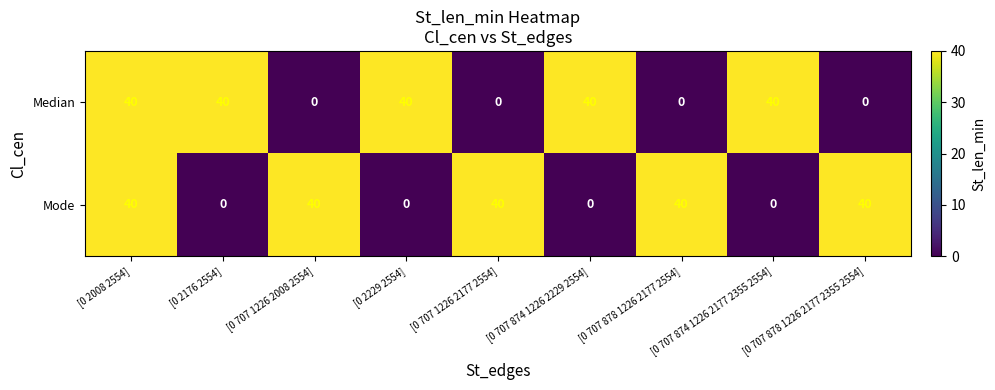

What is the spread (max minus min) of values at [0 707 1226 2177 2554]?

40